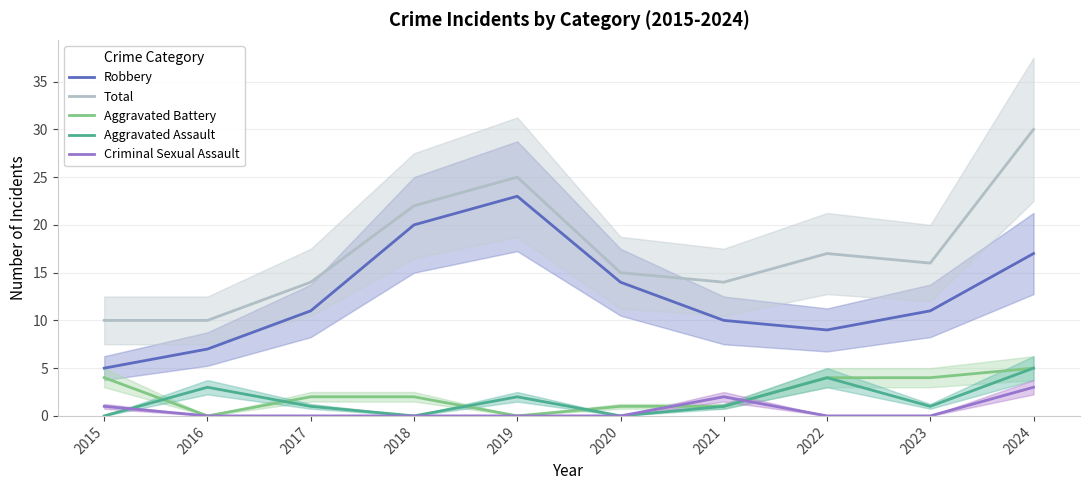

What is the difference between the highest and lowest values at 2015?

10